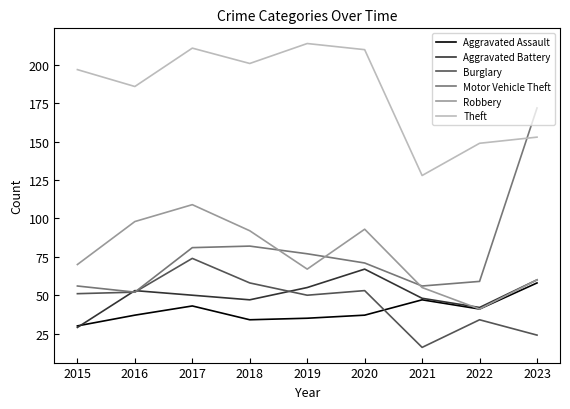

What is the difference between the highest and lowest values at 2019?

179